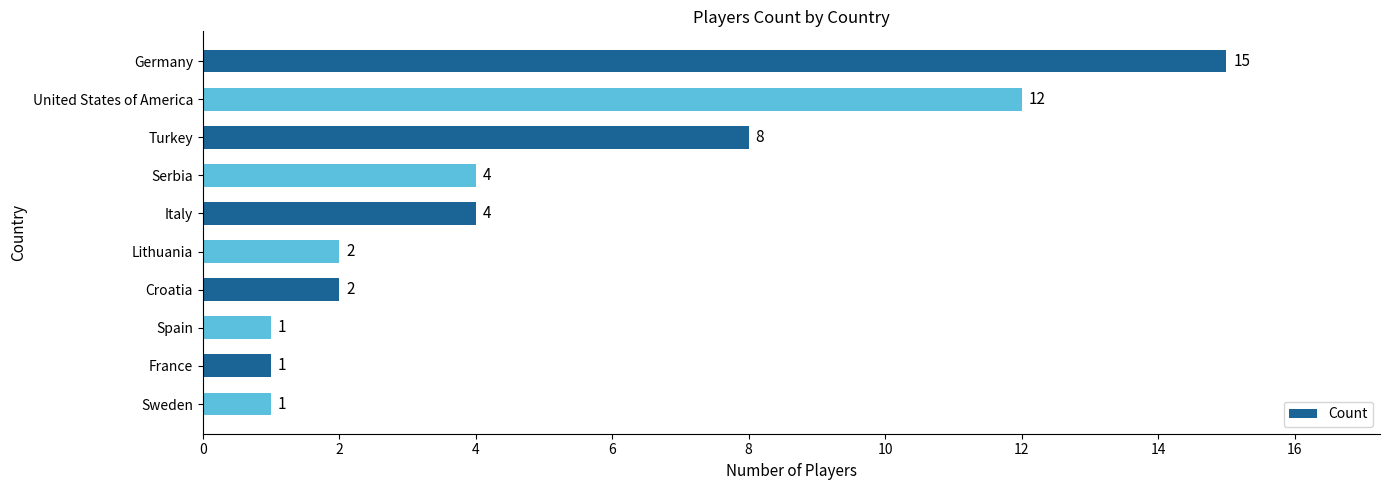

What is the greatest value displayed?

15